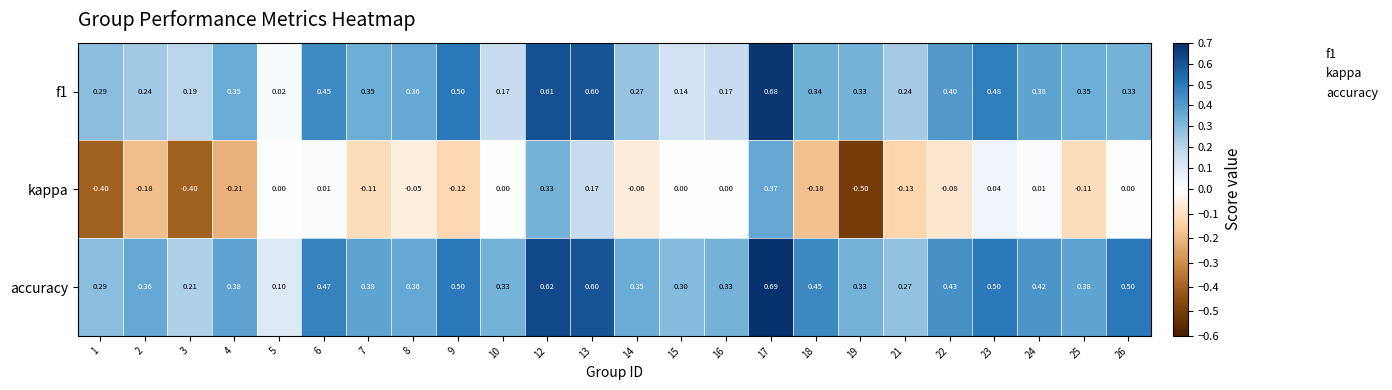

At which category is the sum across all series the highest?

17